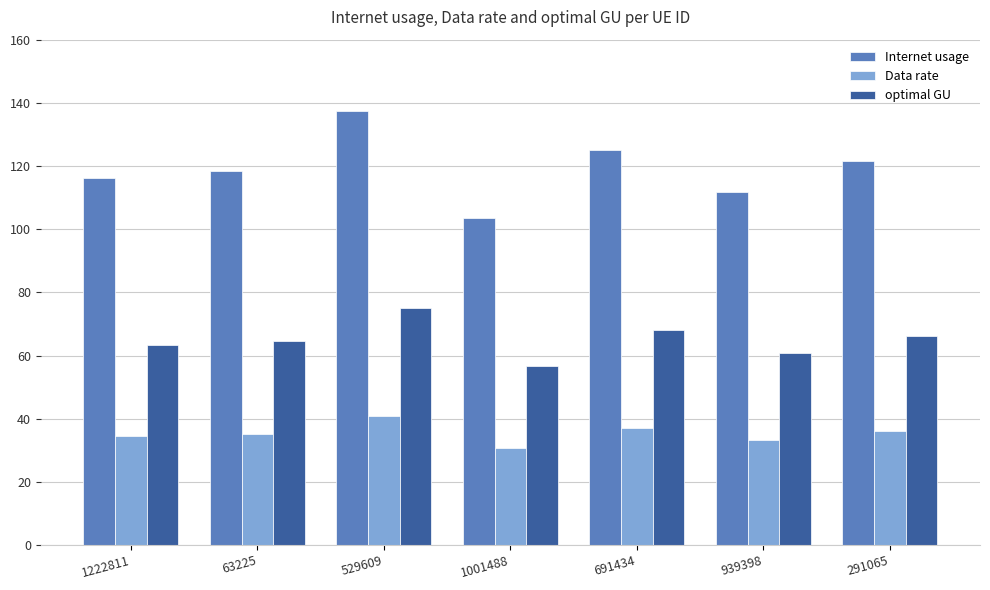

What is the label of the 4th bar from the right?

1001488